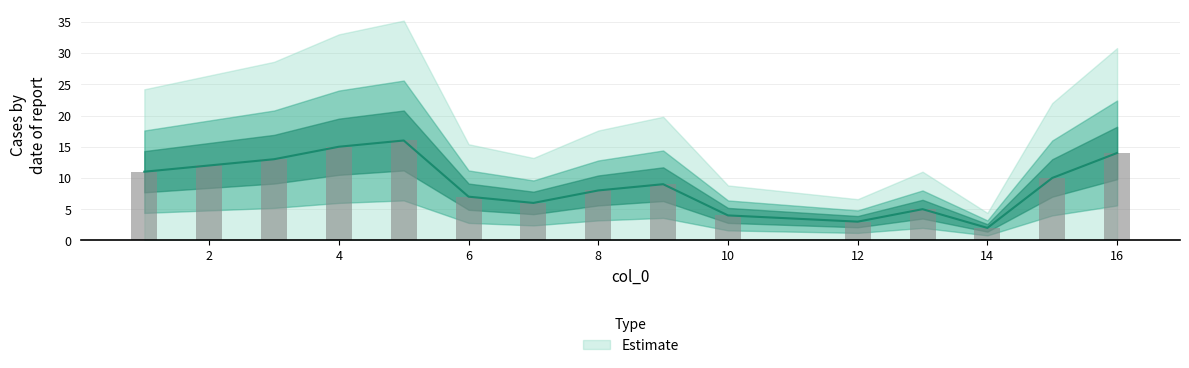

Reading left to right, transcribe all the data shown in this chart.

14=2	12=3	10=4	13=5	7=6	6=7	8=8	9=9	15=10	1=11	2=12	3=13	16=14	4=15	5=16